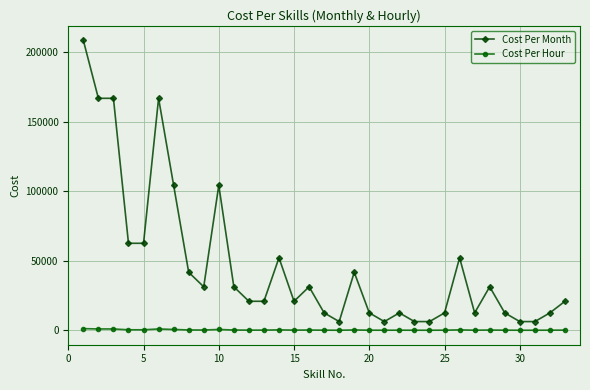

True or false: Cost Per Hour has more than 0 points higher than both neighbors.

True